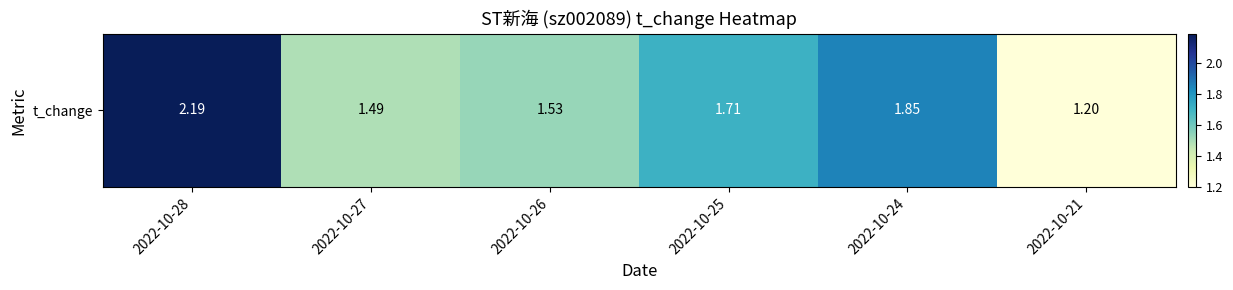

How many categories are shown in the chart?

6